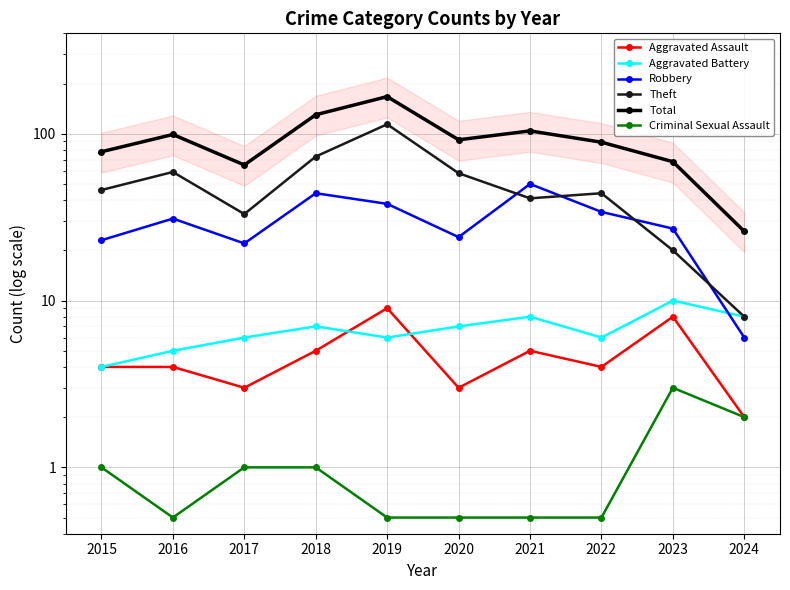

Rank the categories by Robbery value from lowest to highest.

2024, 2017, 2015, 2020, 2023, 2016, 2022, 2019, 2018, 2021